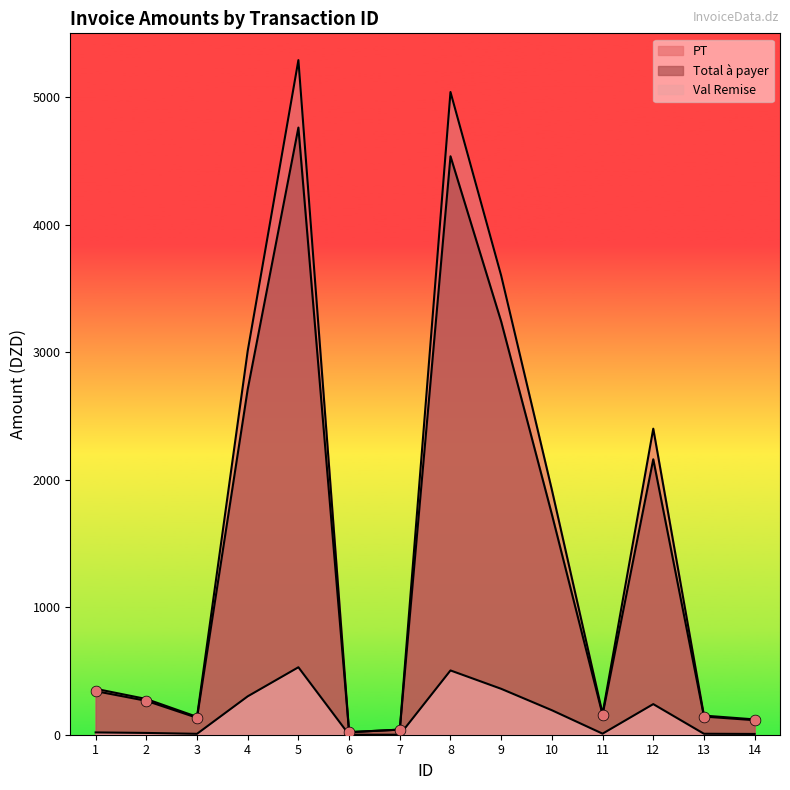

What is the total value across all series at 7?

80.0